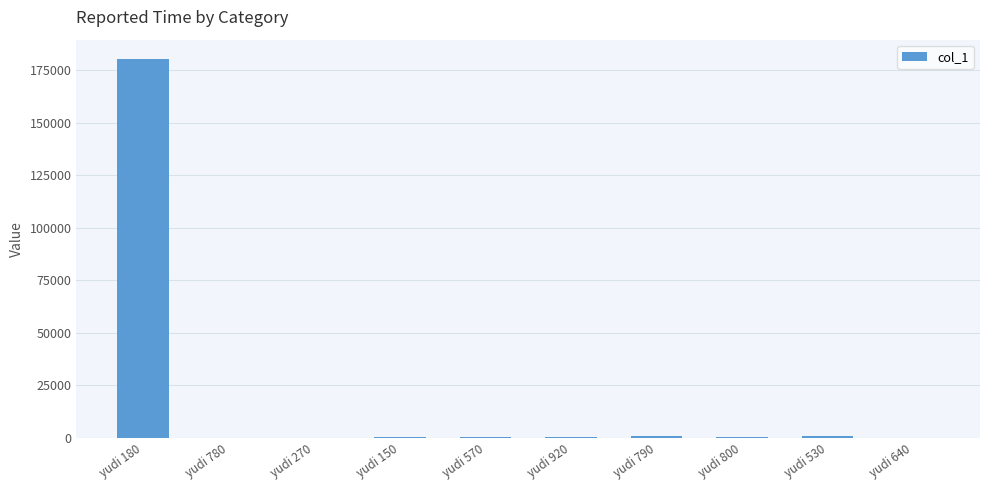

What is the sum of all values?

183935.6